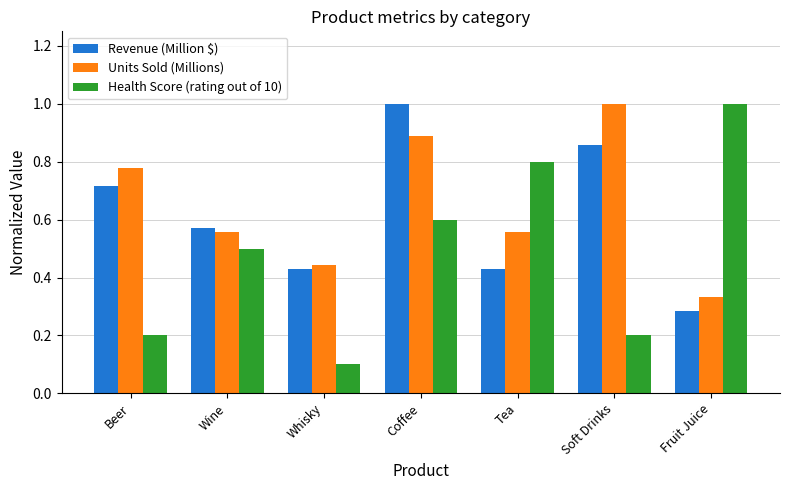

Which category has the highest value in the Revenue (Million $) series?

Coffee